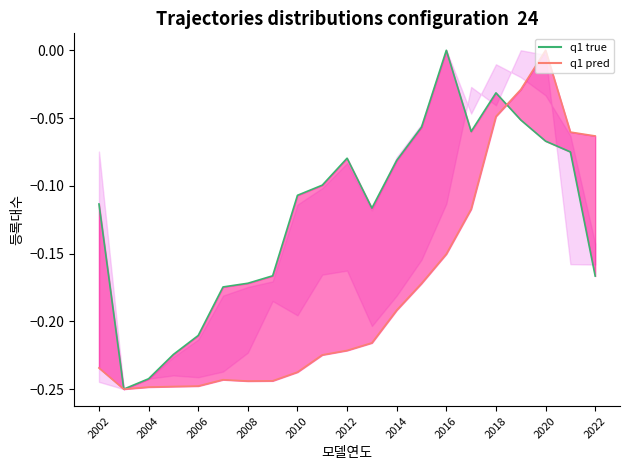

How many categories are shown in the chart?

21